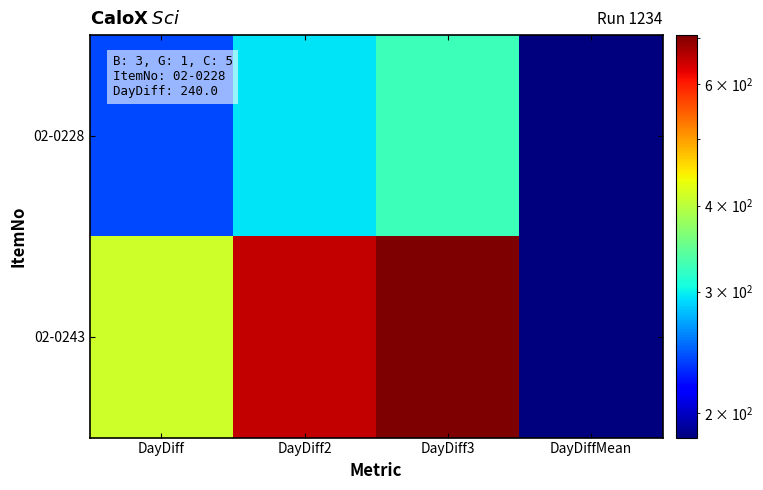

Between DayDiffMean and DayDiff3, which is larger?

DayDiff3